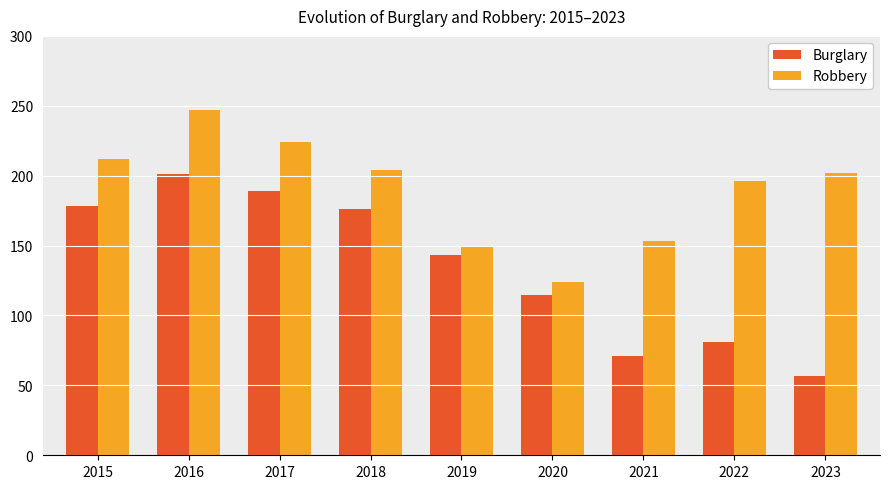

Rank the series by their average value, from highest to lowest.

Robbery, Burglary